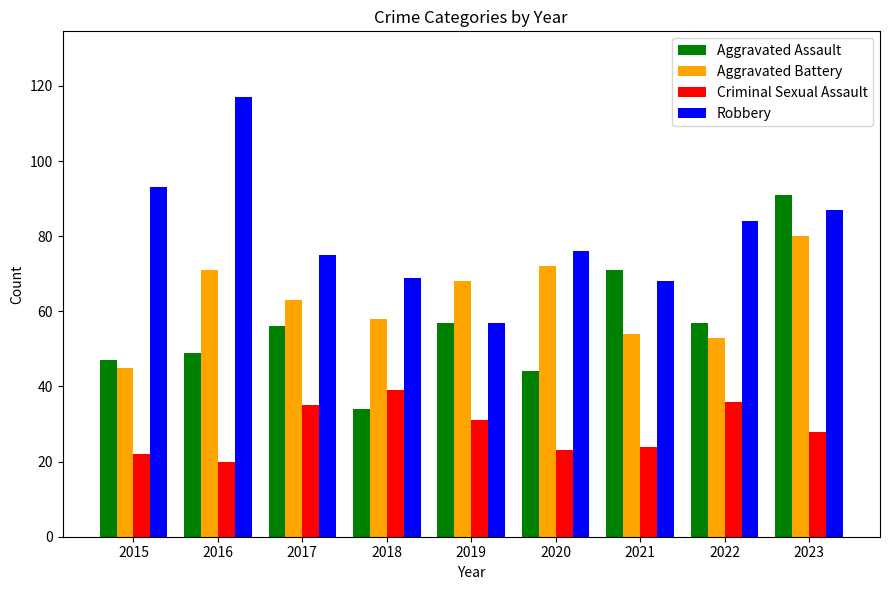

Is the value of Robbery at 2016 greater than the value of Aggravated Battery at 2015?

Yes